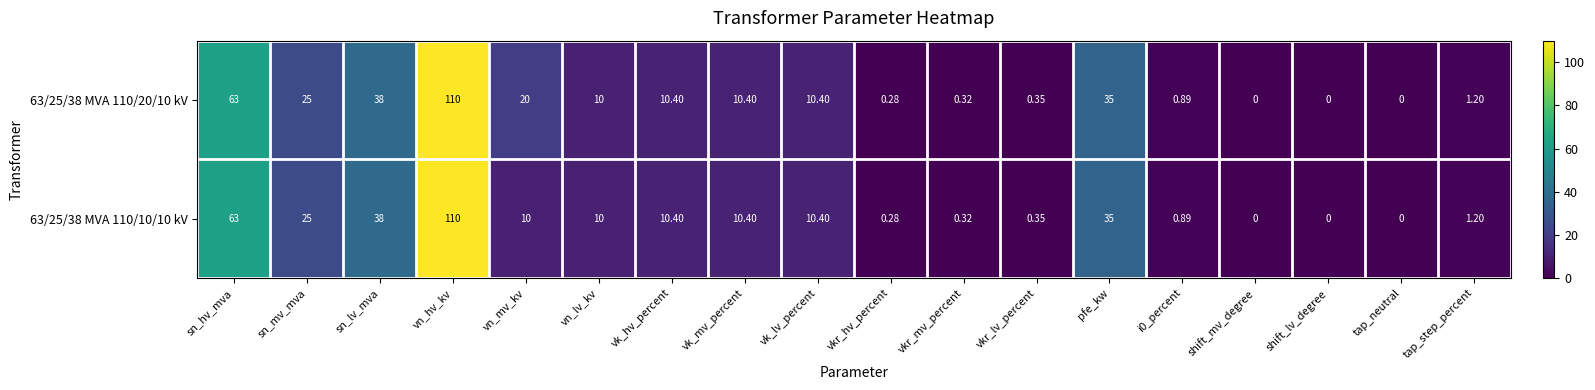

How many series are shown in this chart?

2